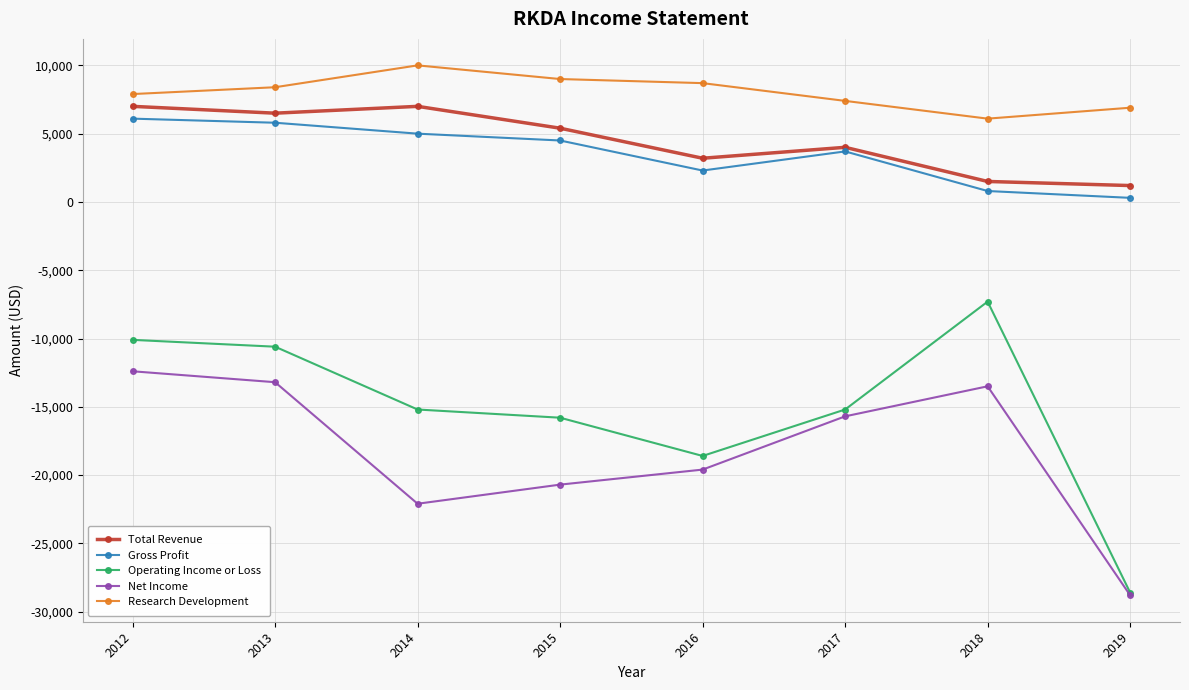

List the series in order of their peak value, highest first.

Research Development, Total Revenue, Gross Profit, Operating Income or Loss, Net Income